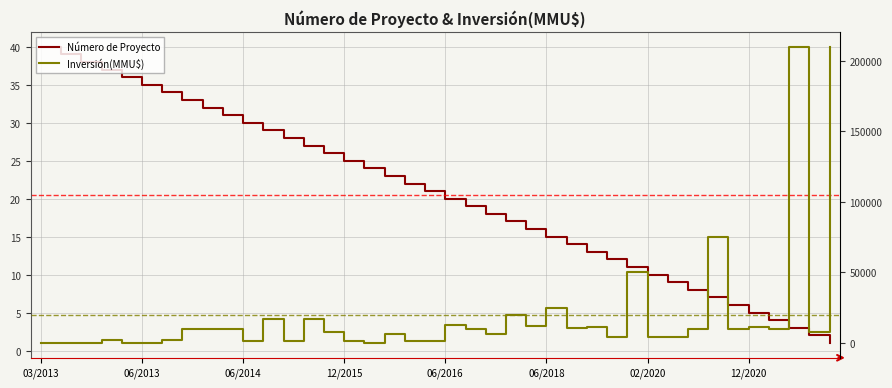

At how many categories does at least one series exceed 20546?

5